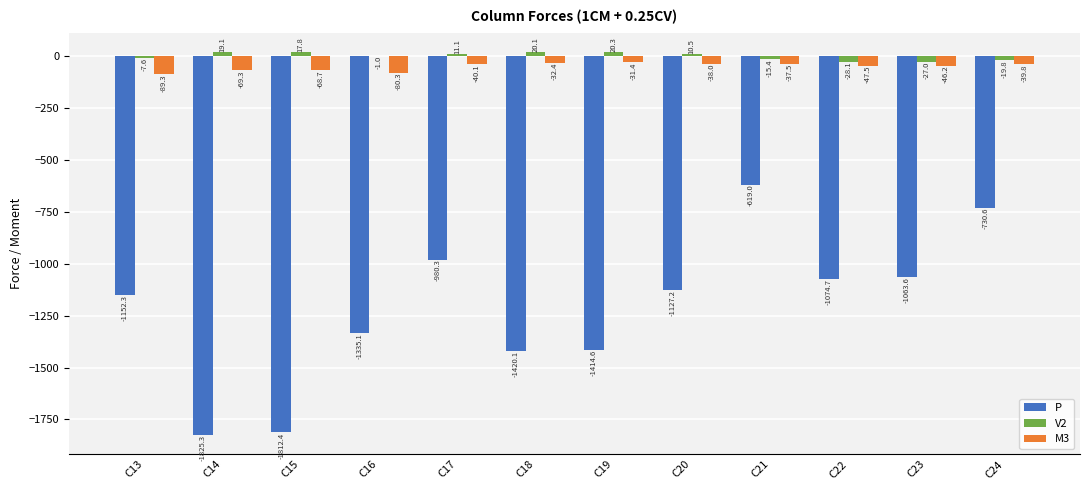

Reading left to right, what are all the values shown in this chart?

P: -1152.3	-1825.3	-1812.4	-1335.1	-980.3	-1420.1	-1414.6	-1127.2	-619.0	-1074.7	-1063.6	-730.6
V2: -7.6	19.1	17.8	-1.0	11.1	20.1	20.3	10.5	-15.4	-28.1	-27.0	-19.8
M3: -89.3	-69.3	-68.7	-80.3	-40.1	-32.4	-31.4	-38.0	-37.5	-47.5	-46.2	-39.8